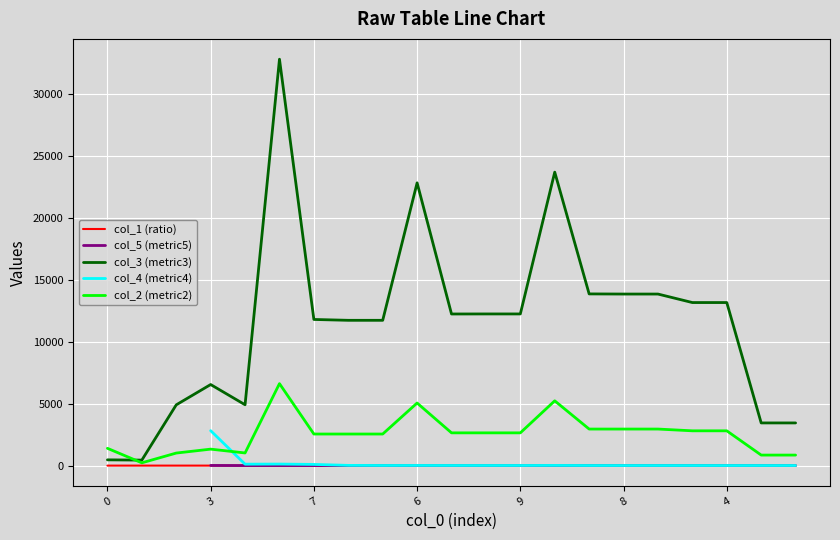

What is the difference between the second highest and minimum values in the col_2 (metric2) series?

5012.0